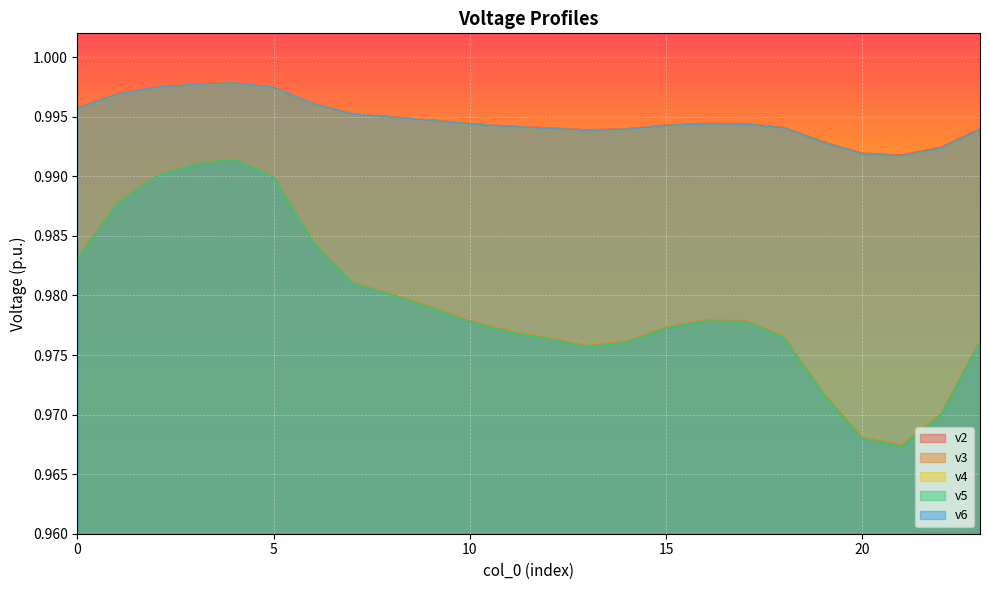

At how many categories does at least one series exceed 0?

24